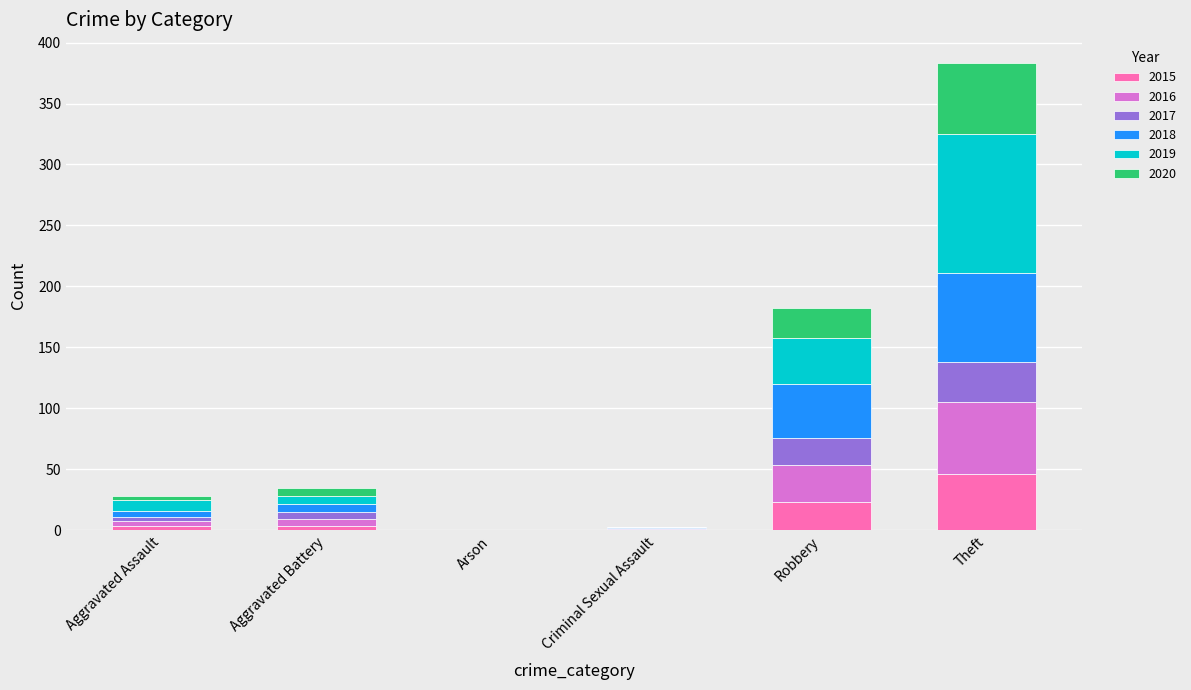

How many data points does each series have?

6